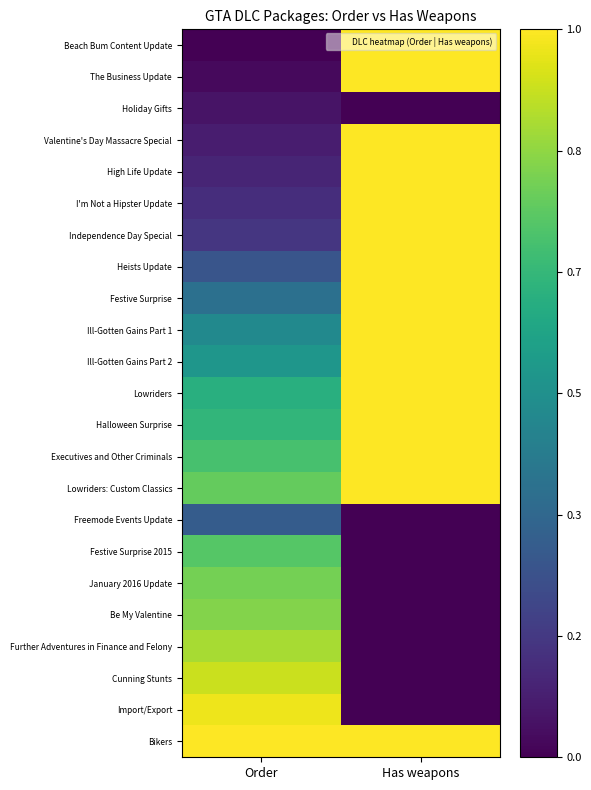

How many categories are shown in the chart?

2